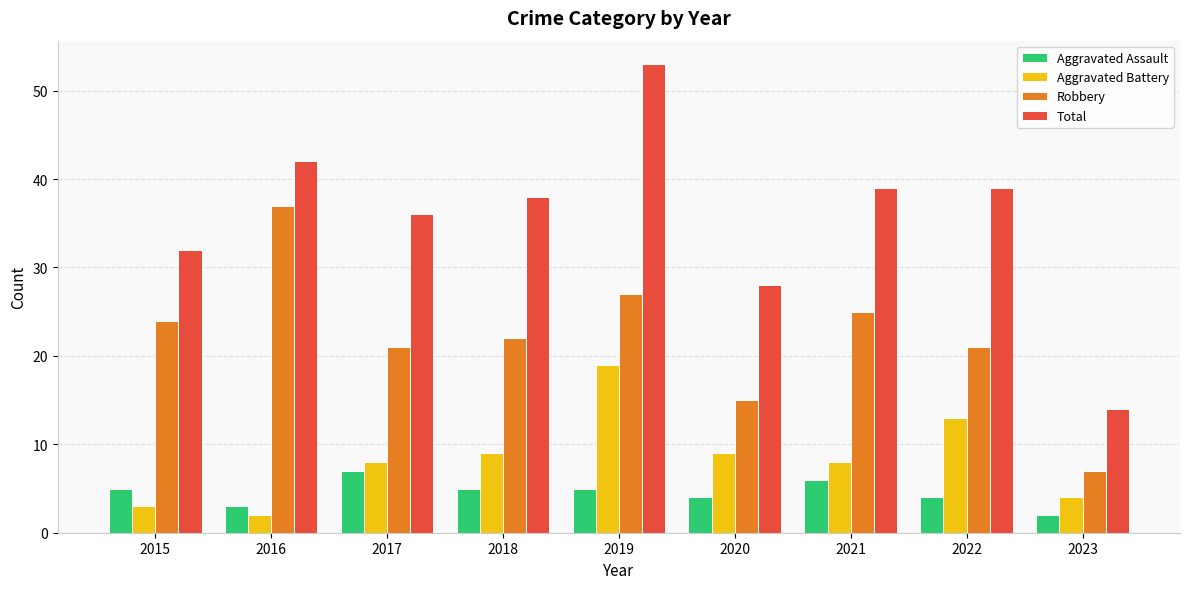

What is the value of the Aggravated Battery bar at the 8th from the left?

13